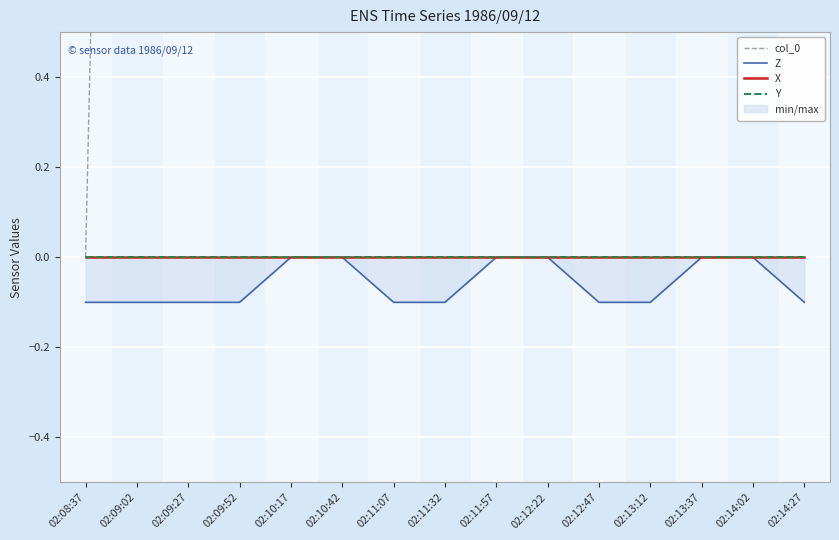

Count the Z values in the range 0 to 1.

6